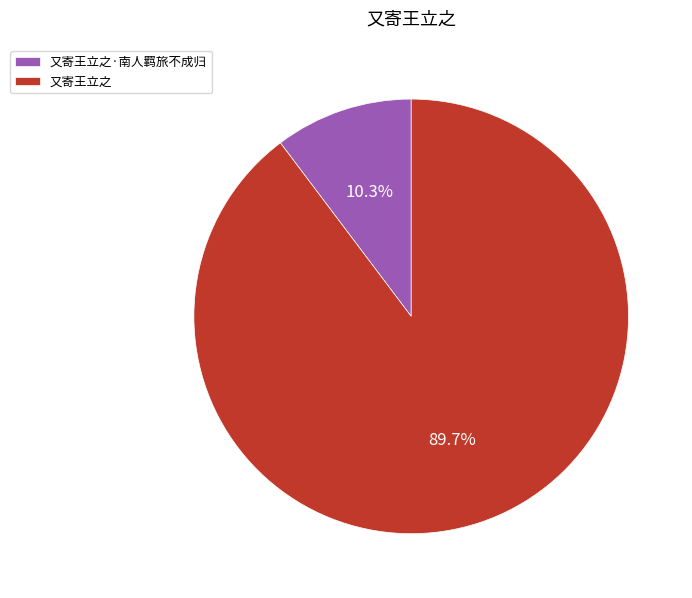

Which slice is the smallest?

又寄王立之·南人羁旅不成归